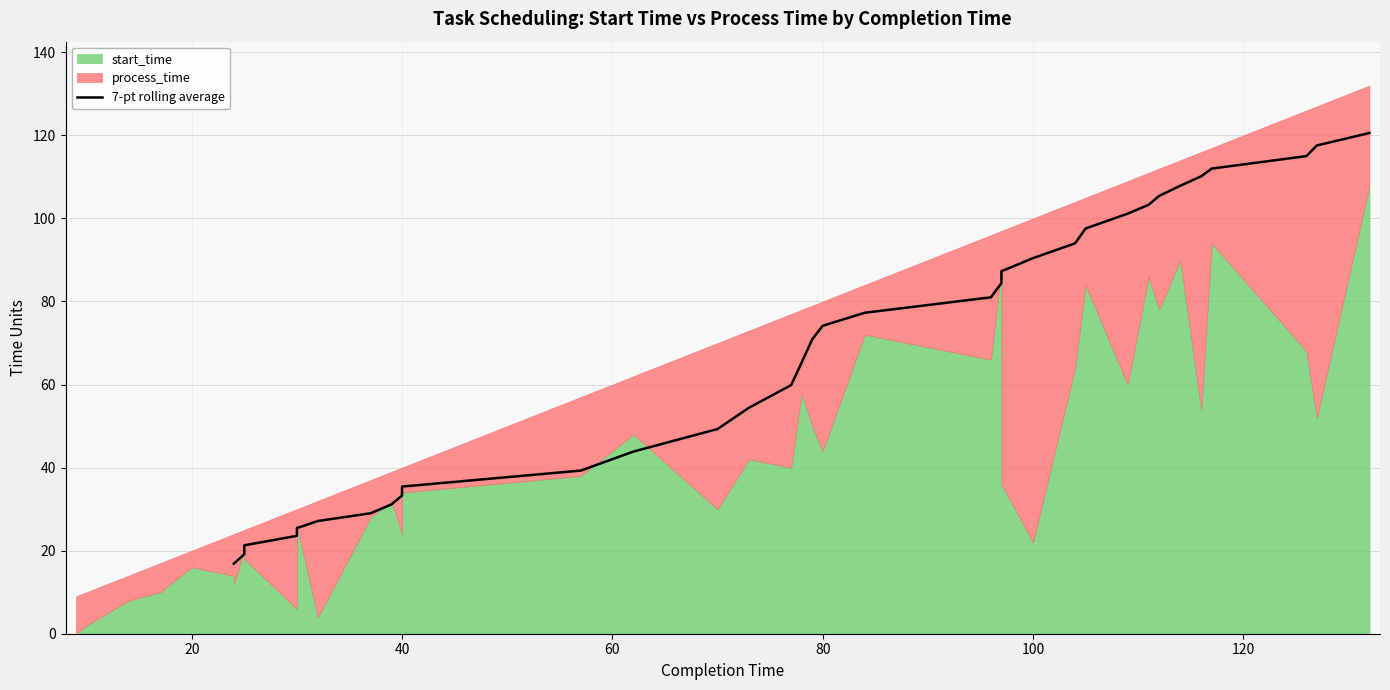

What is the sum of all values?

2324.3